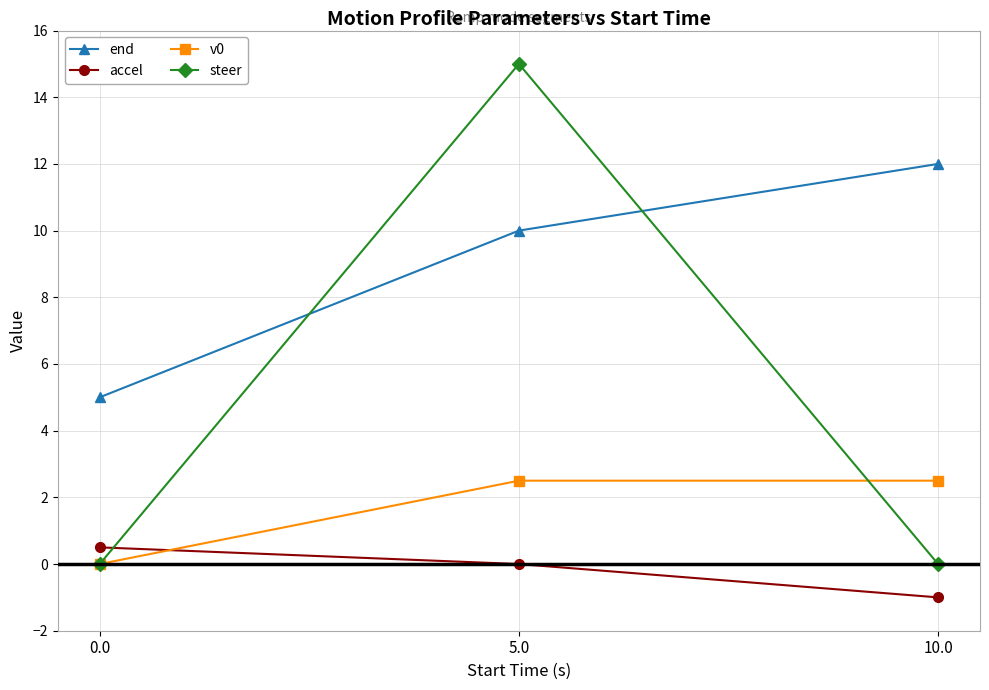

True or false: steer has a value of 0.0 at 10.0.

True